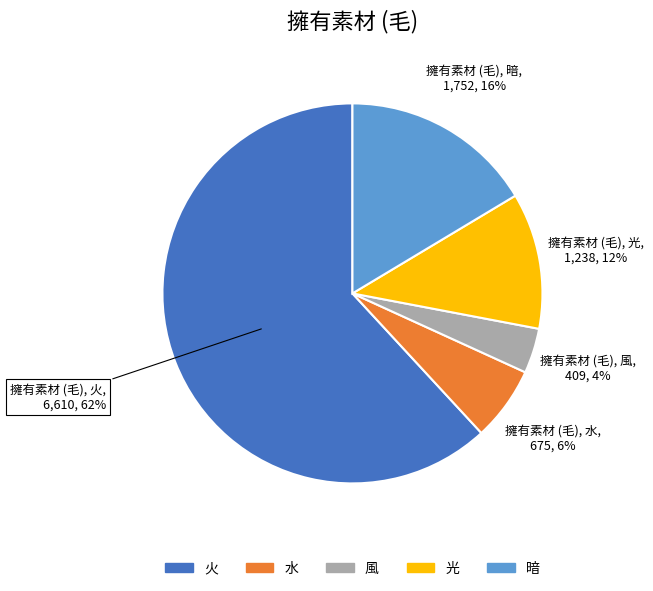

How many slices are in this pie chart?

5